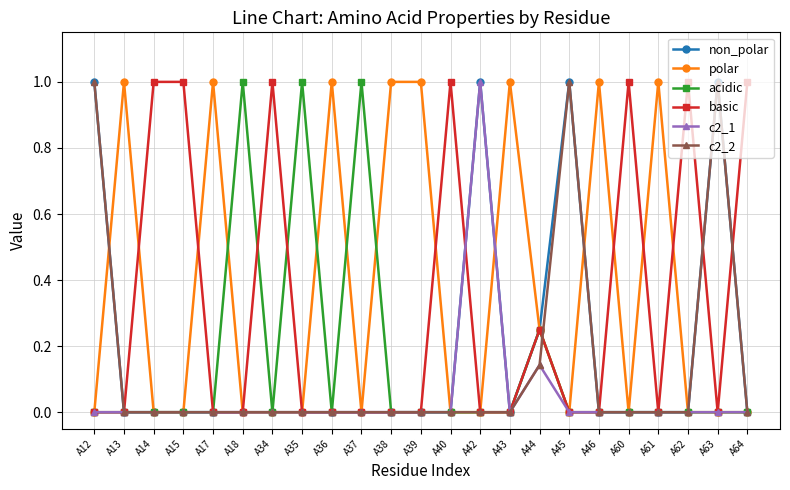

What is the maximum value shown in the chart?

1.0